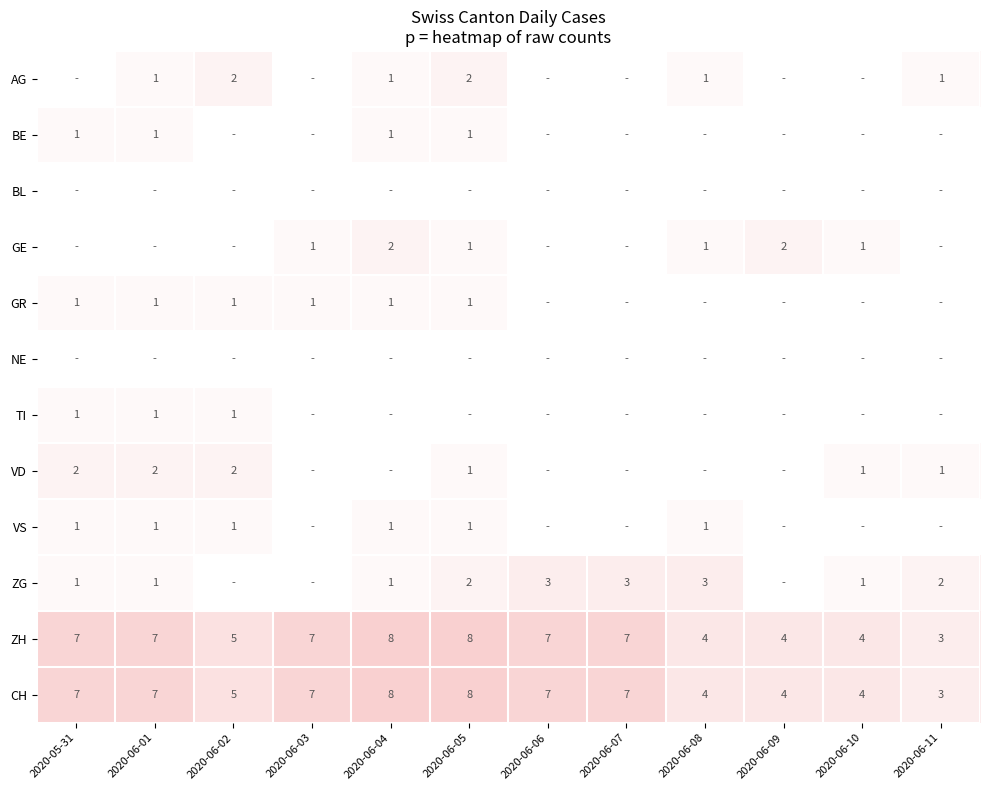

How many categories are shown in the chart?

12